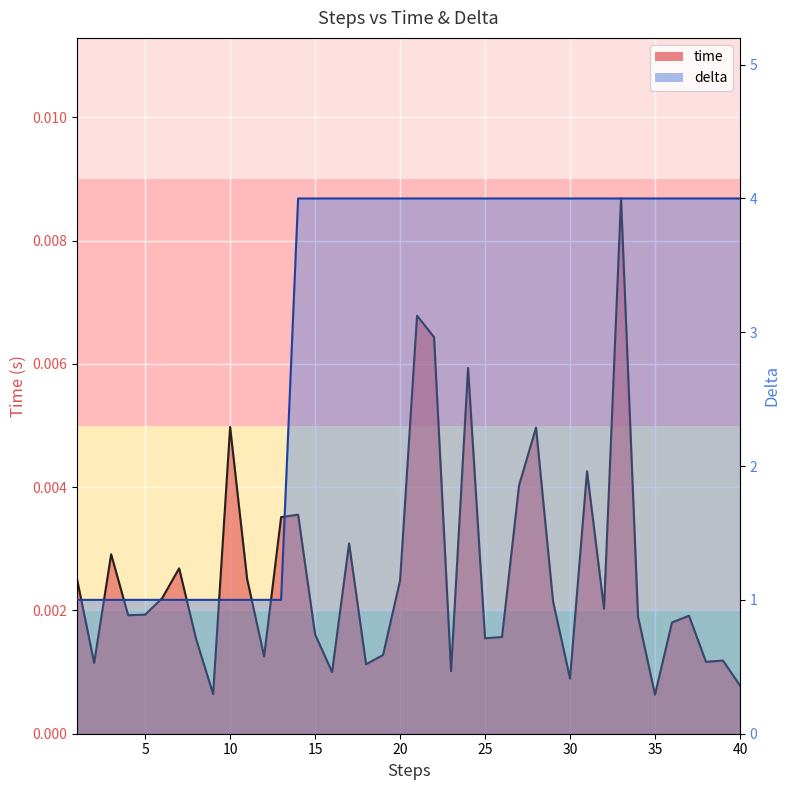

True or false: time has more than 0 interior local peaks.

True